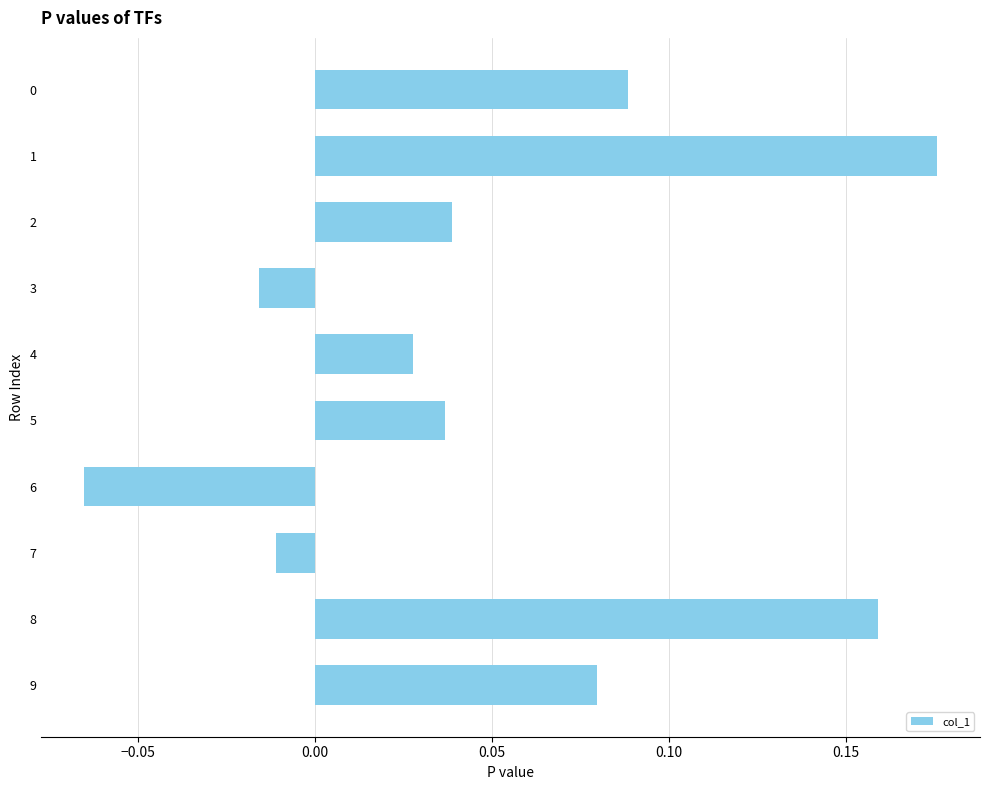

Which has a higher value, 2 or 9?

9